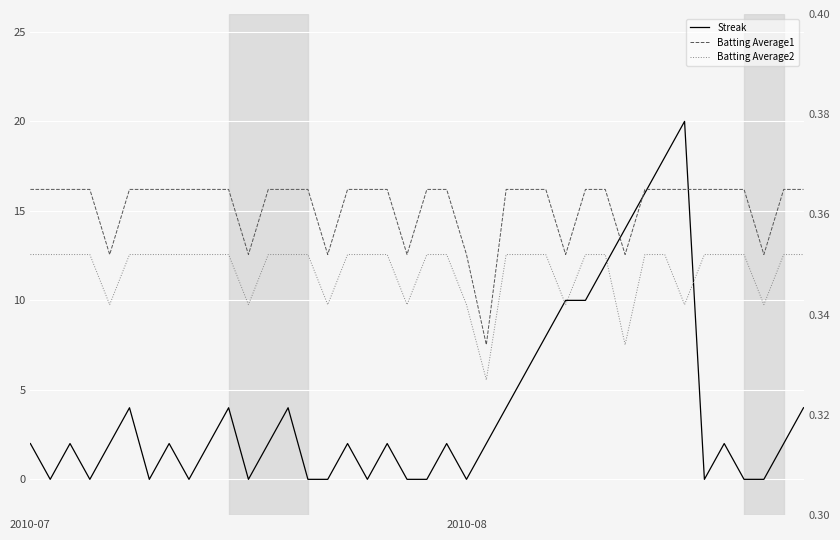

Reading left to right, what are all the values shown in this chart?

Streak: 2.0	0.0	2.0	0.0	2.0	4.0	0.0	2.0	0.0	2.0	4.0	0.0	2.0	4.0	0.0	0.0	2.0	0.0	2.0	0.0	0.0	2.0	0.0	2.0	4.0	6.0	8.0	10.0	10.0	12.0	14.0	16.0	18.0	20.0	0.0	2.0	0.0	0.0	2.0	4.0
Batting Average1: 0.4	0.4	0.4	0.4	0.4	0.4	0.4	0.4	0.4	0.4	0.4	0.4	0.4	0.4	0.4	0.4	0.4	0.4	0.4	0.4	0.4	0.4	0.4	0.3	0.4	0.4	0.4	0.4	0.4	0.4	0.4	0.4	0.4	0.4	0.4	0.4	0.4	0.4	0.4	0.4
Batting Average2: 0.4	0.4	0.4	0.4	0.3	0.4	0.4	0.4	0.4	0.4	0.4	0.3	0.4	0.4	0.4	0.3	0.4	0.4	0.4	0.3	0.4	0.4	0.3	0.3	0.4	0.4	0.4	0.3	0.4	0.4	0.3	0.4	0.4	0.3	0.4	0.4	0.4	0.3	0.4	0.4